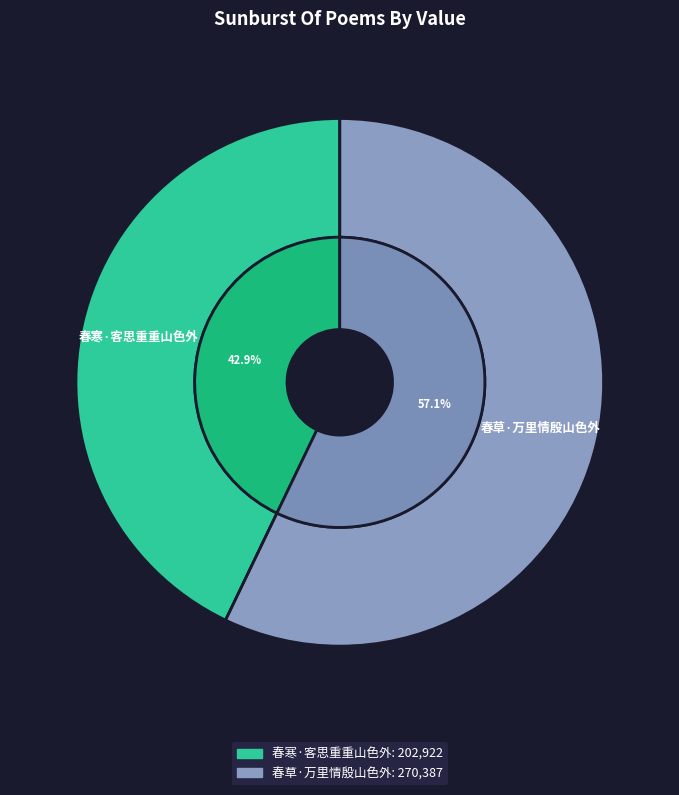

Combined, do 春寒·客思重重山色外 and 春草·万里情殷山色外 account for over 50%?

Yes